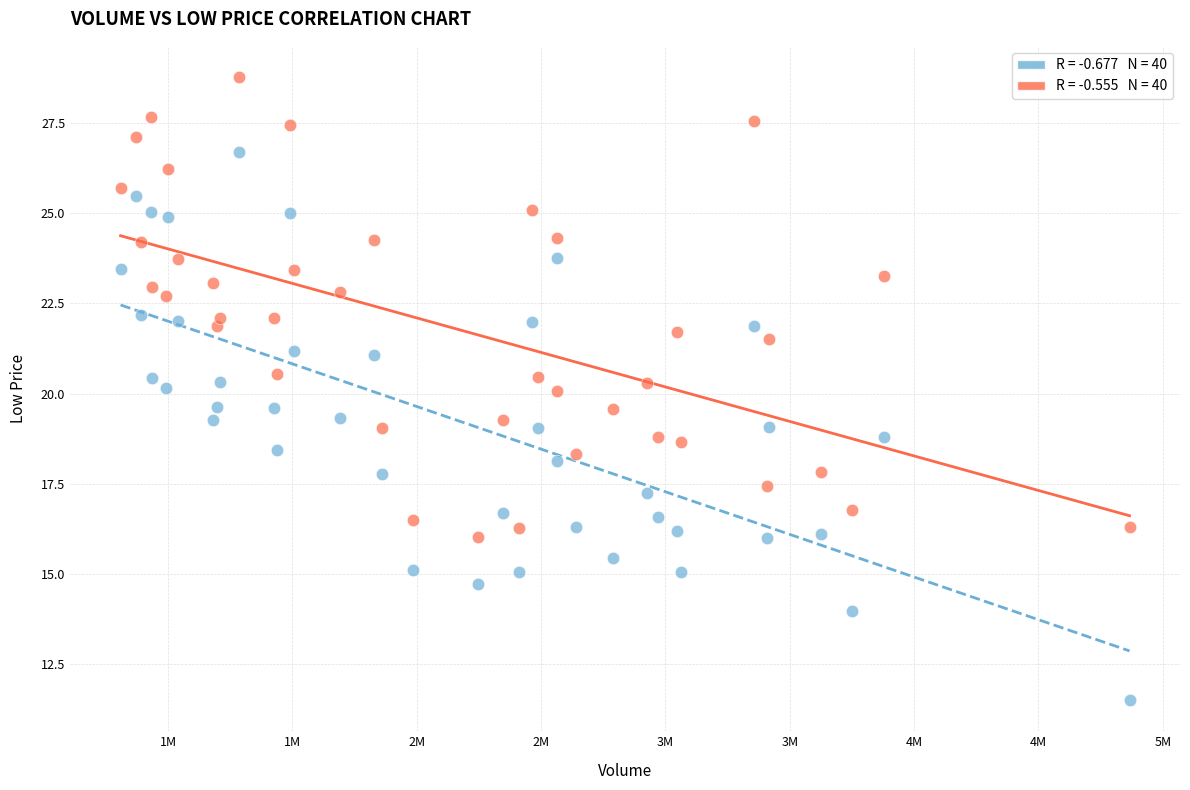

Across all data points, what is the range of Y values (max minus min)?

17.3